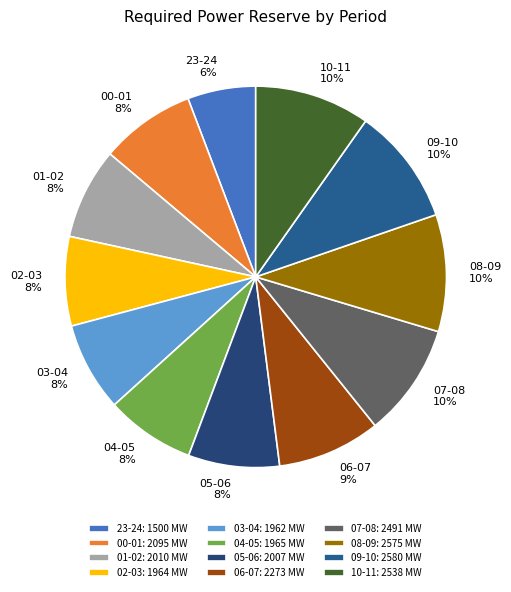

How many segments does this pie chart have?

12